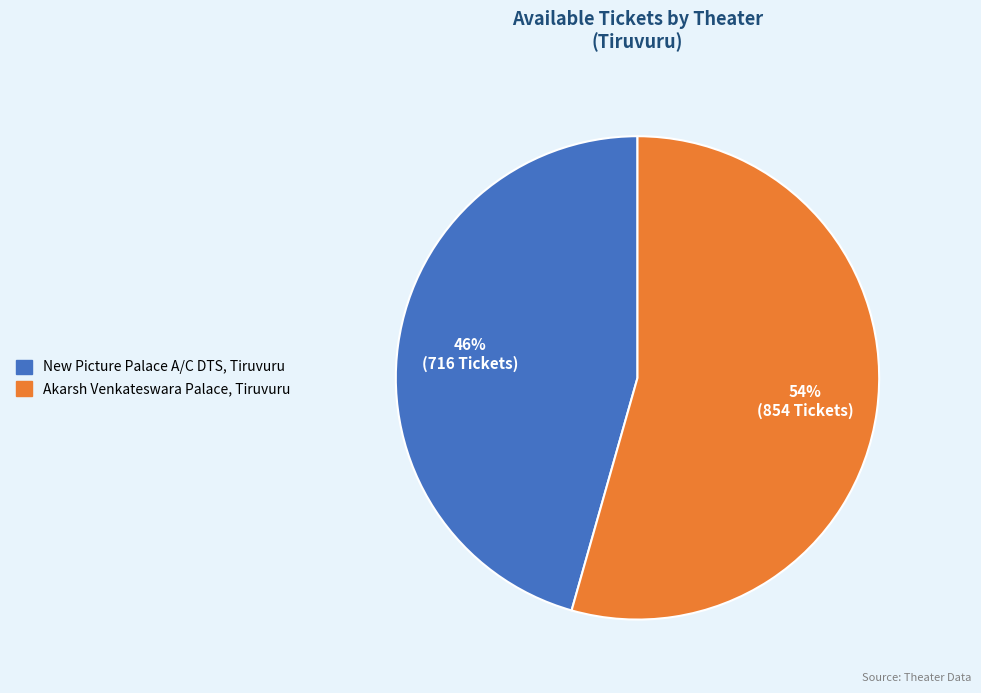

To the nearest percent, what percentage of the pie is New Picture Palace A/C DTS, Tiruvuru?

46%